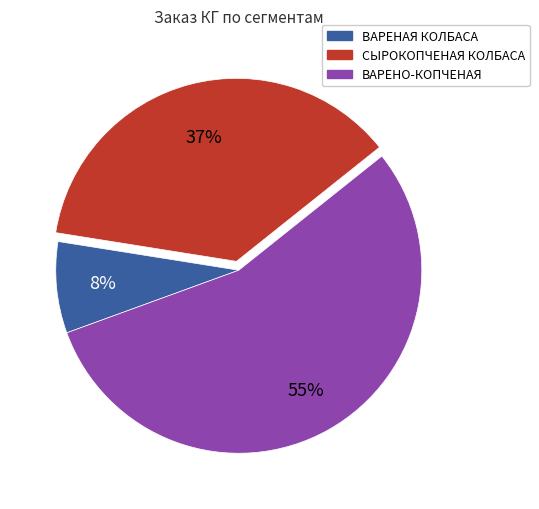

To the nearest percent, what is the average slice percentage?

33%